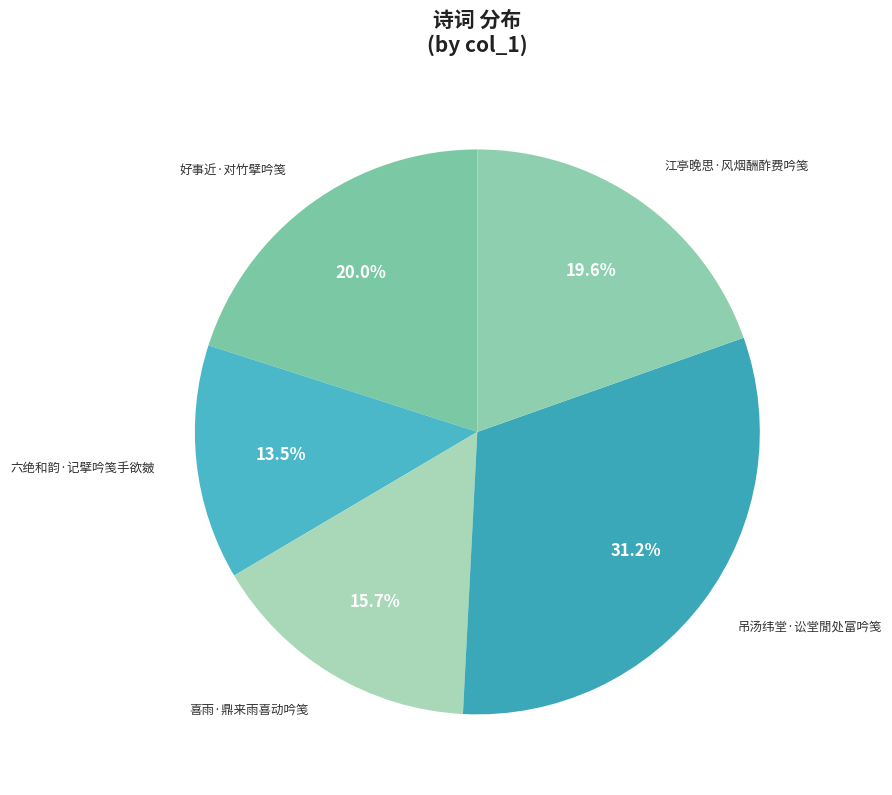

Is it true that 江亭晚思·风烟酬酢费吟笺 is 28% of the pie?

False